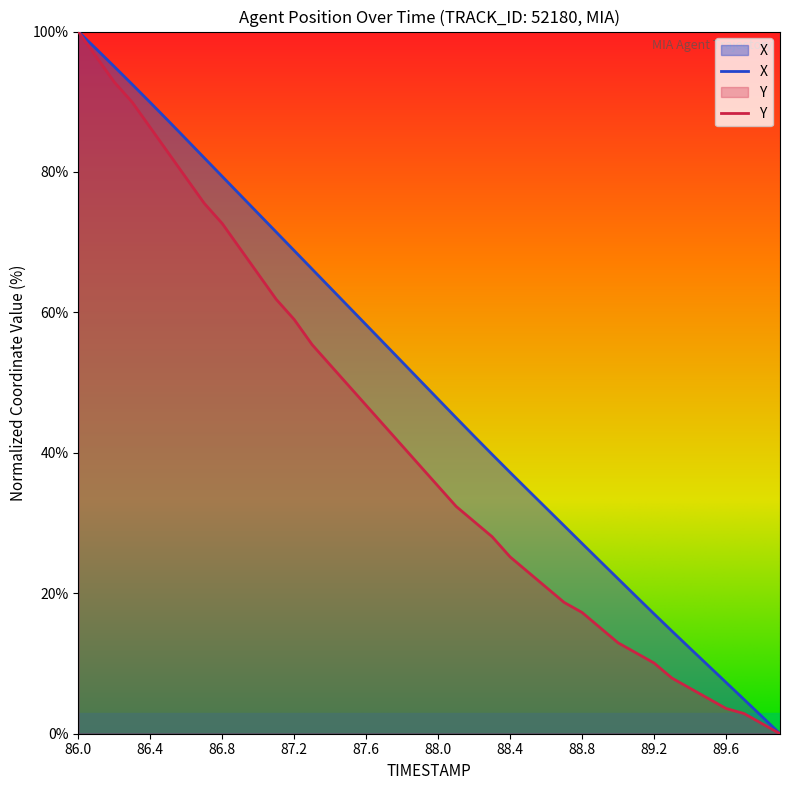

Is the value of X at 87.1 greater than the value of Y at 86.9?

Yes